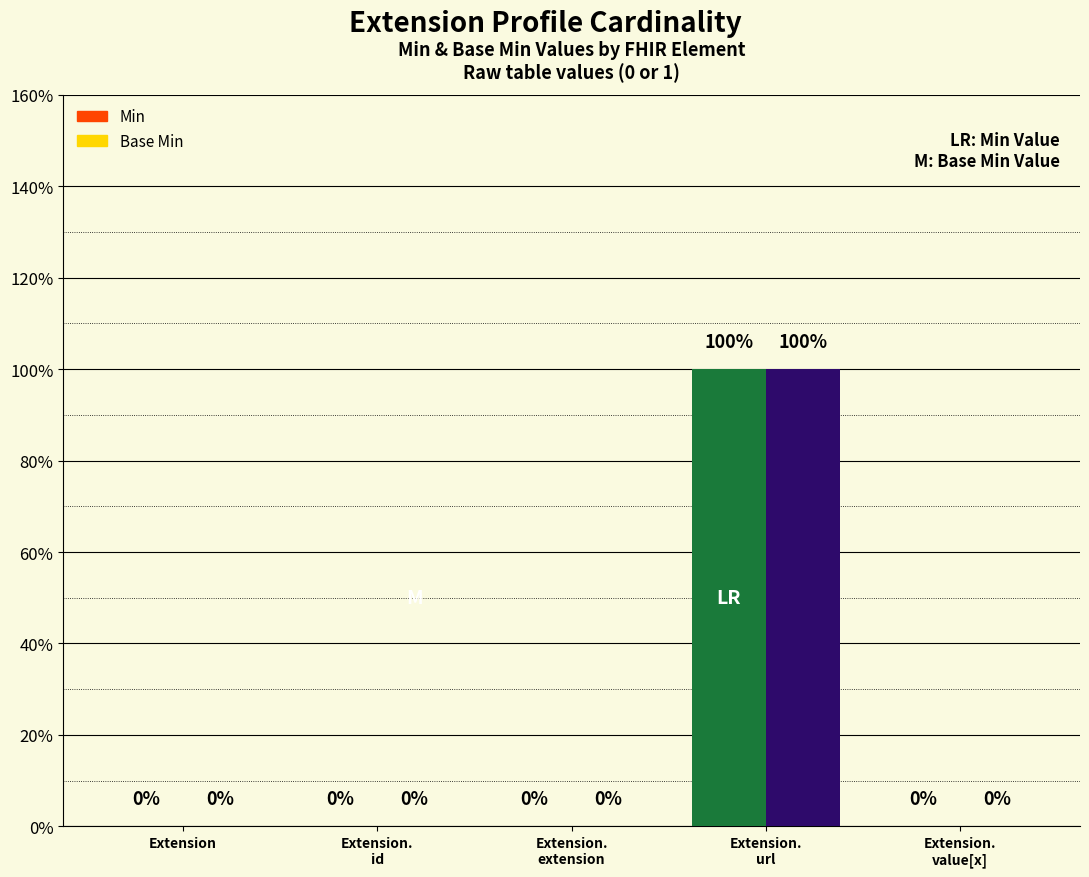

What is the maximum value shown in the chart?

1